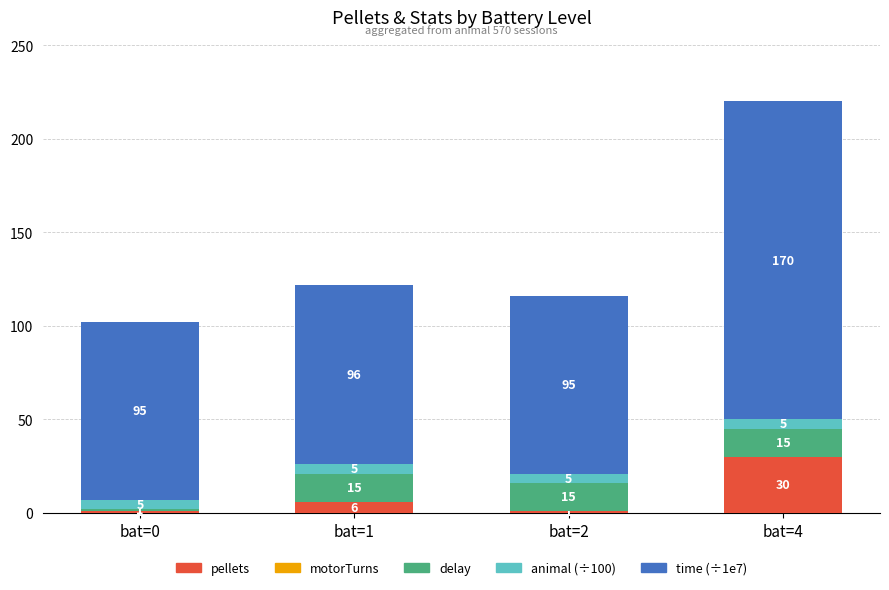

At which label is pellets closest to 15?

bat=1